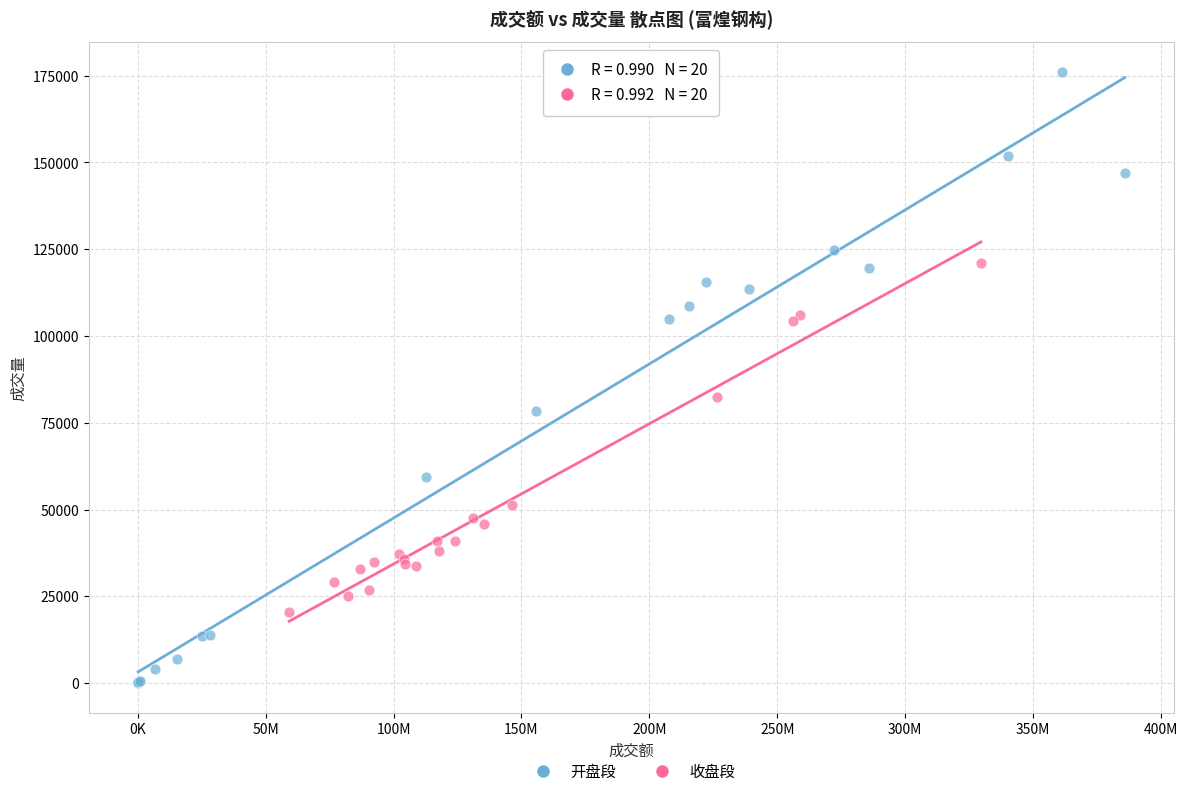

Which series reaches the maximum Y coordinate?

开盘段